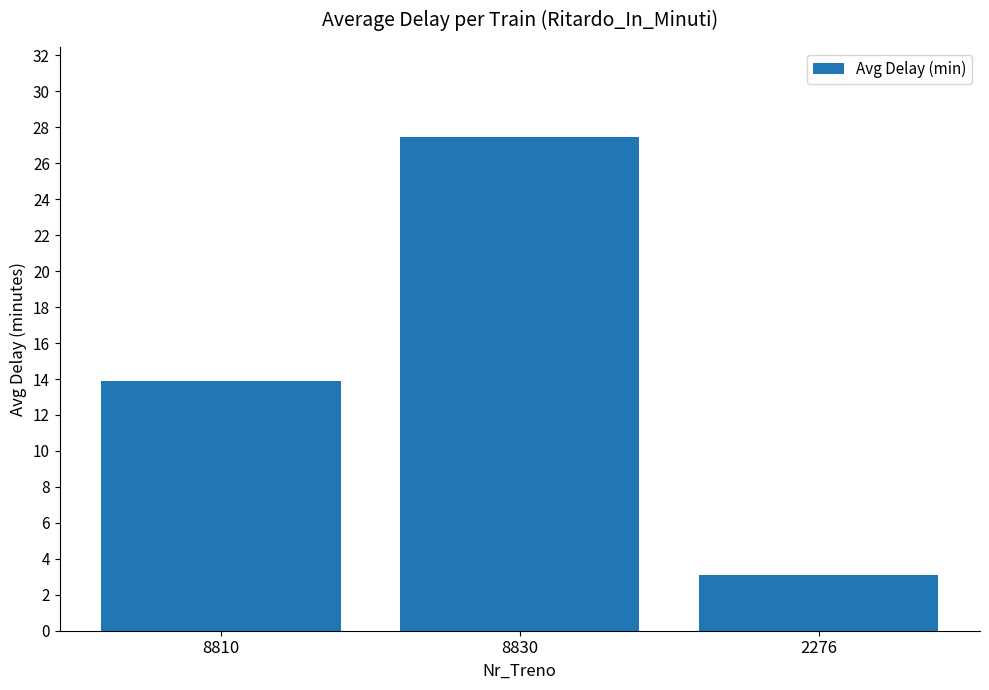

Rank the categories by value from highest to lowest.

8830, 8810, 2276